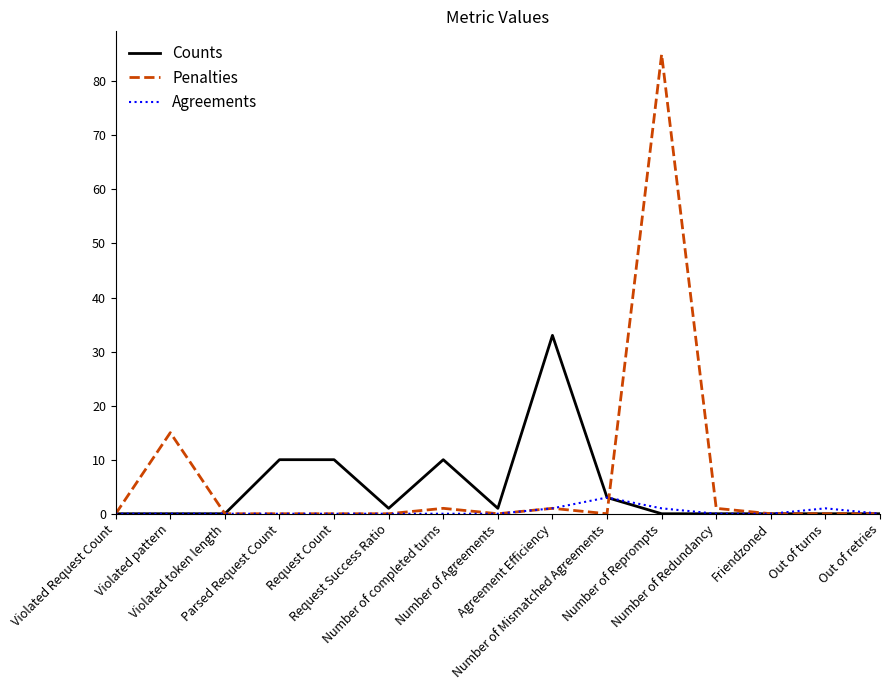

What are all the series names shown in the legend?

Counts, Penalties, Agreements